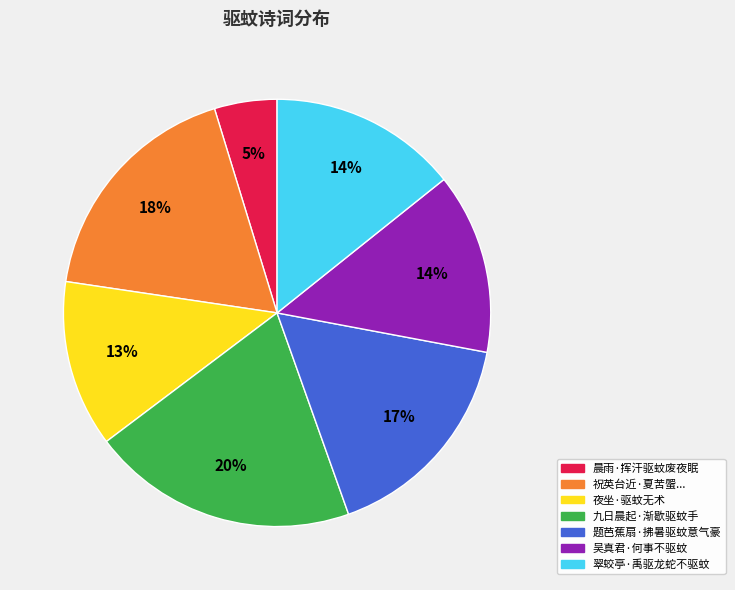

True or false: 吴真君·何事不驱蚊 accounts for 8% of the total.

False